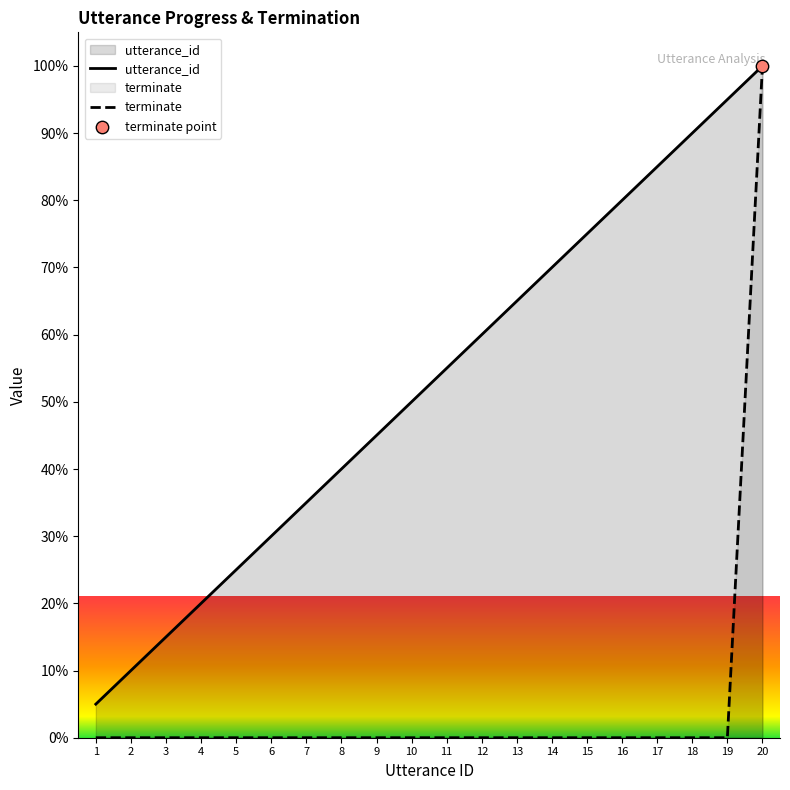

At which category is the sum across all series the highest?

20